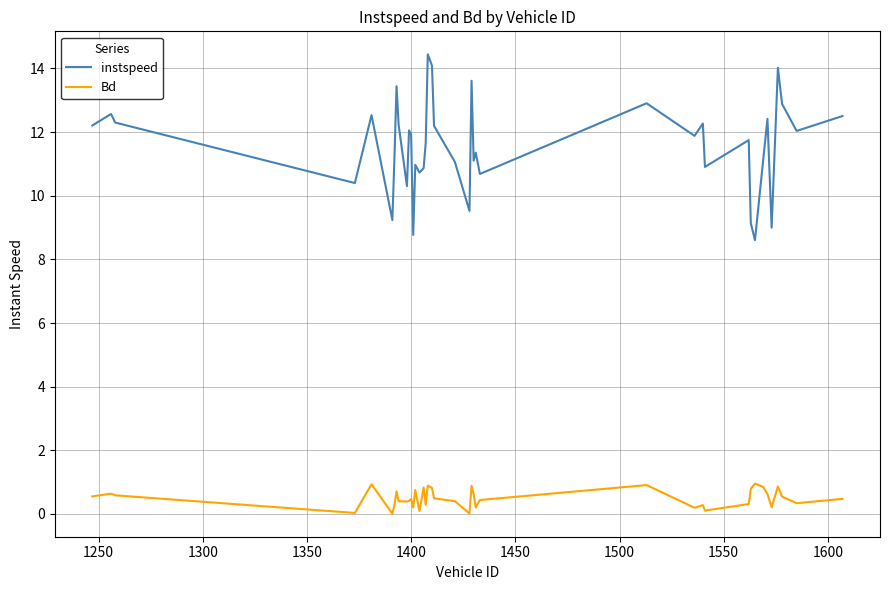

Which series has the largest range (max minus min)?

instspeed